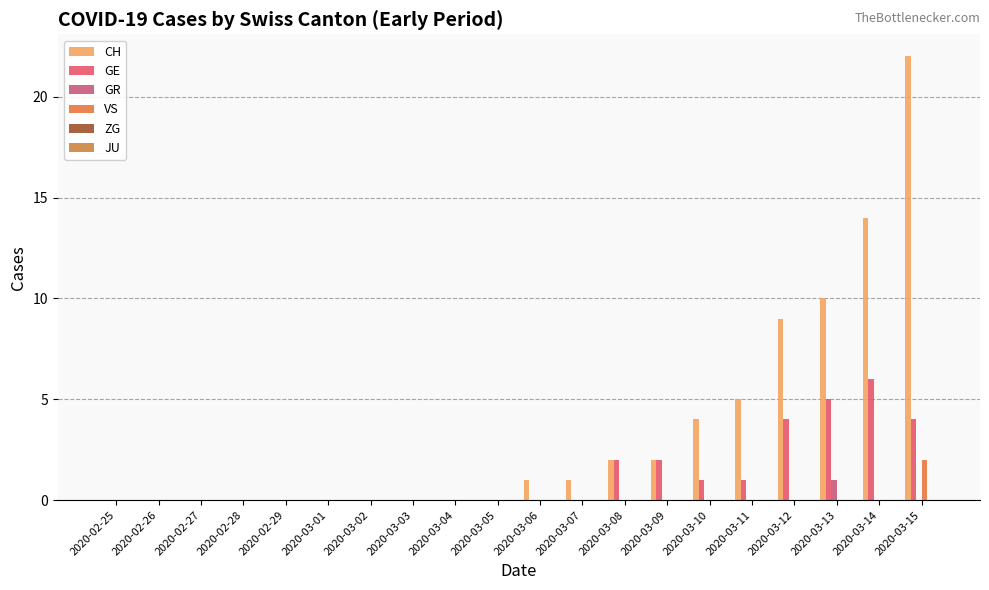

Rank the series by their maximum value, from lowest to highest.

ZG, JU, GR, VS, GE, CH